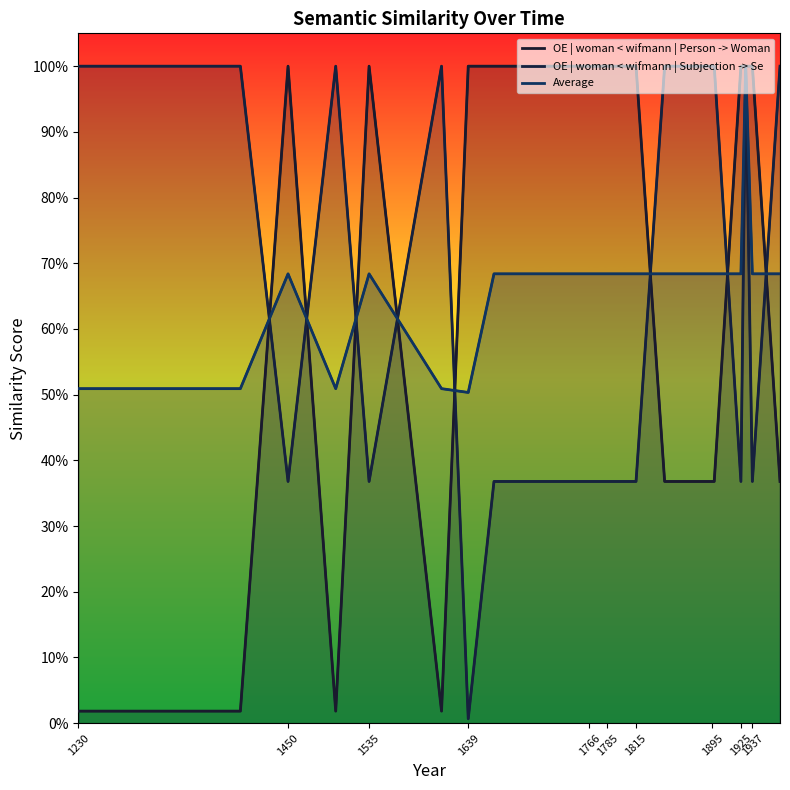

True or false: OE | woman < wifmann | Person -> Woman has a value of 0.4 at 1925.

False